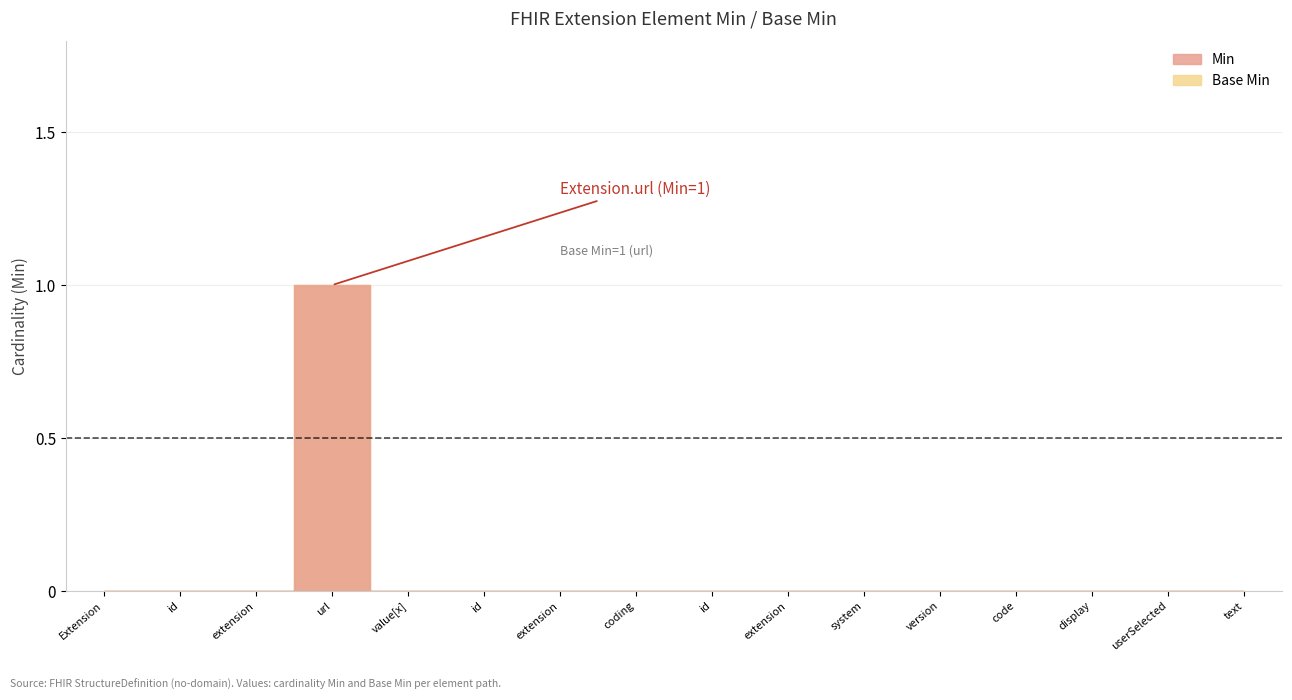

What is the approximate value of Base Min at url?

1